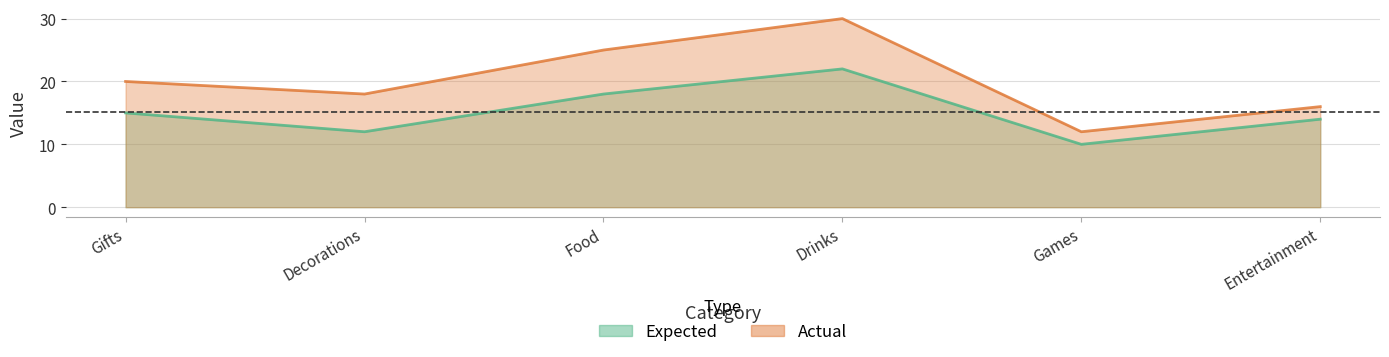

How many lines are shown in the chart?

2